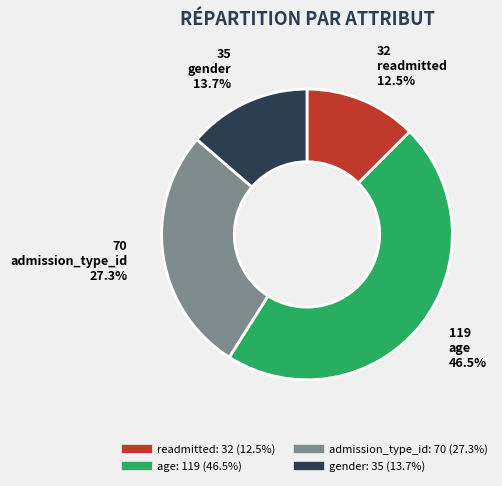

Count the number of slices in the pie.

4